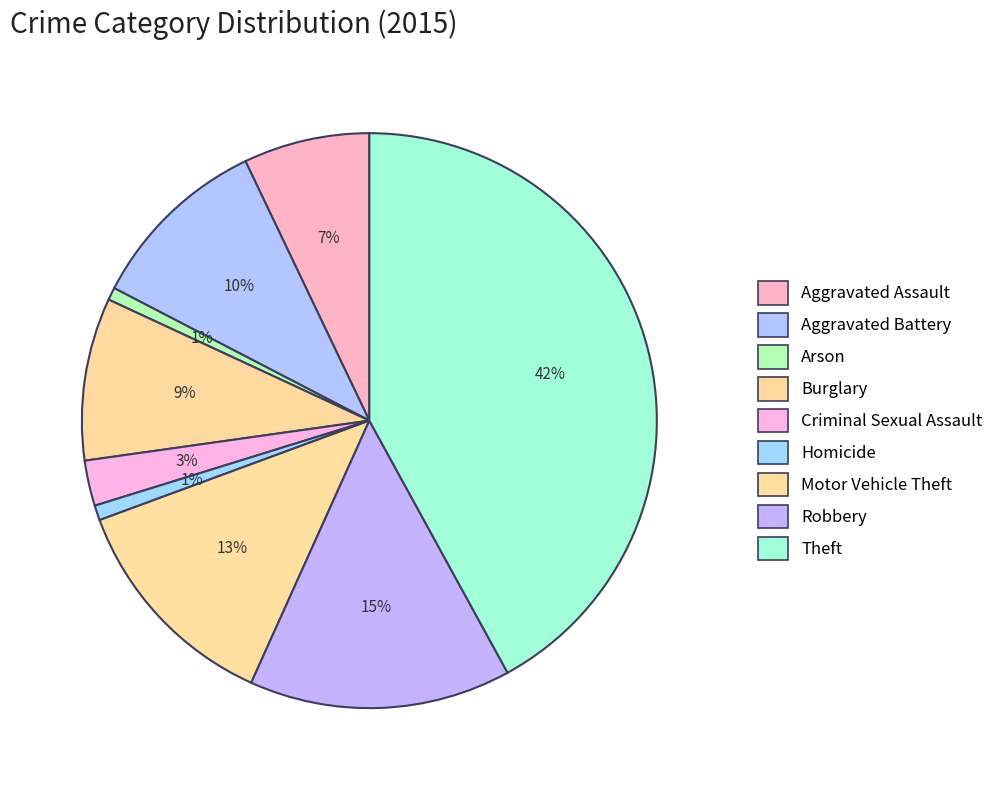

How many slices are in this pie chart?

9